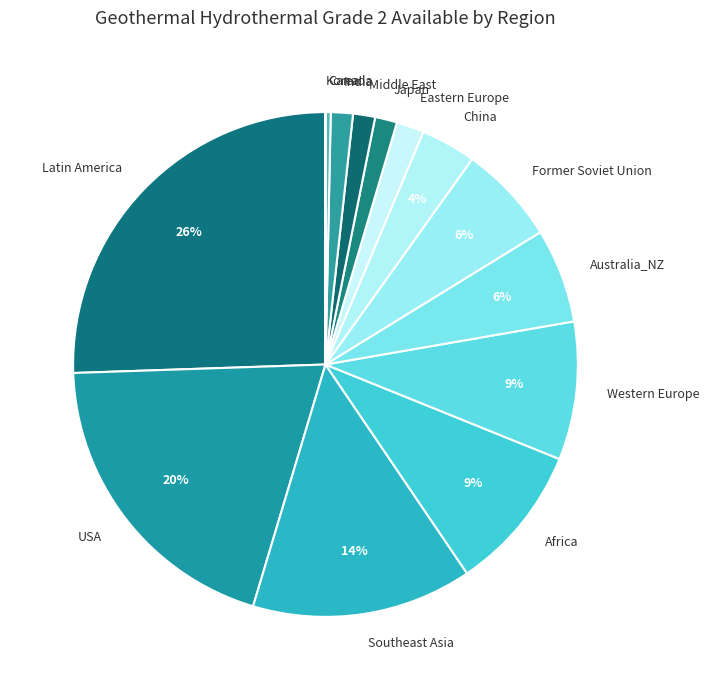

To the nearest percent, what is the difference between the Former Soviet Union and Southeast Asia slice percentages?

8%